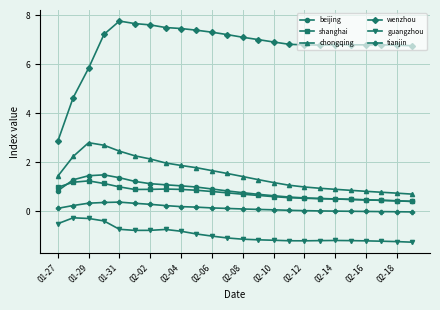

What is the lowest value of the wenzhou series?

2.8